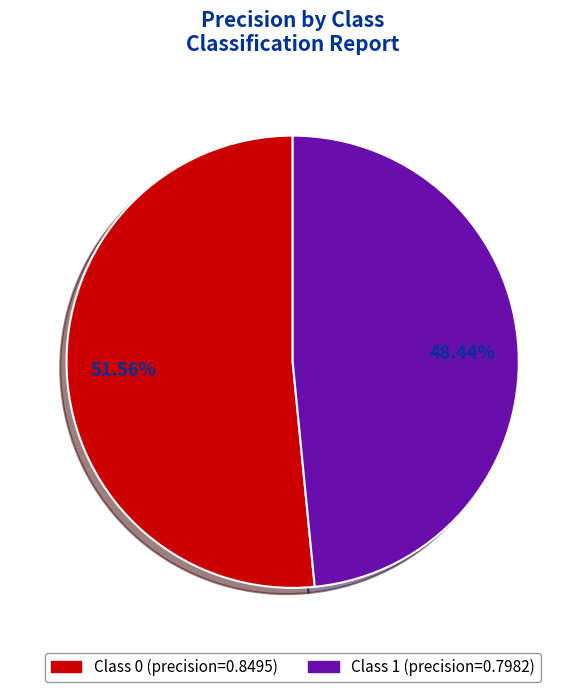

To the nearest percent, what is the average slice percentage?

50%